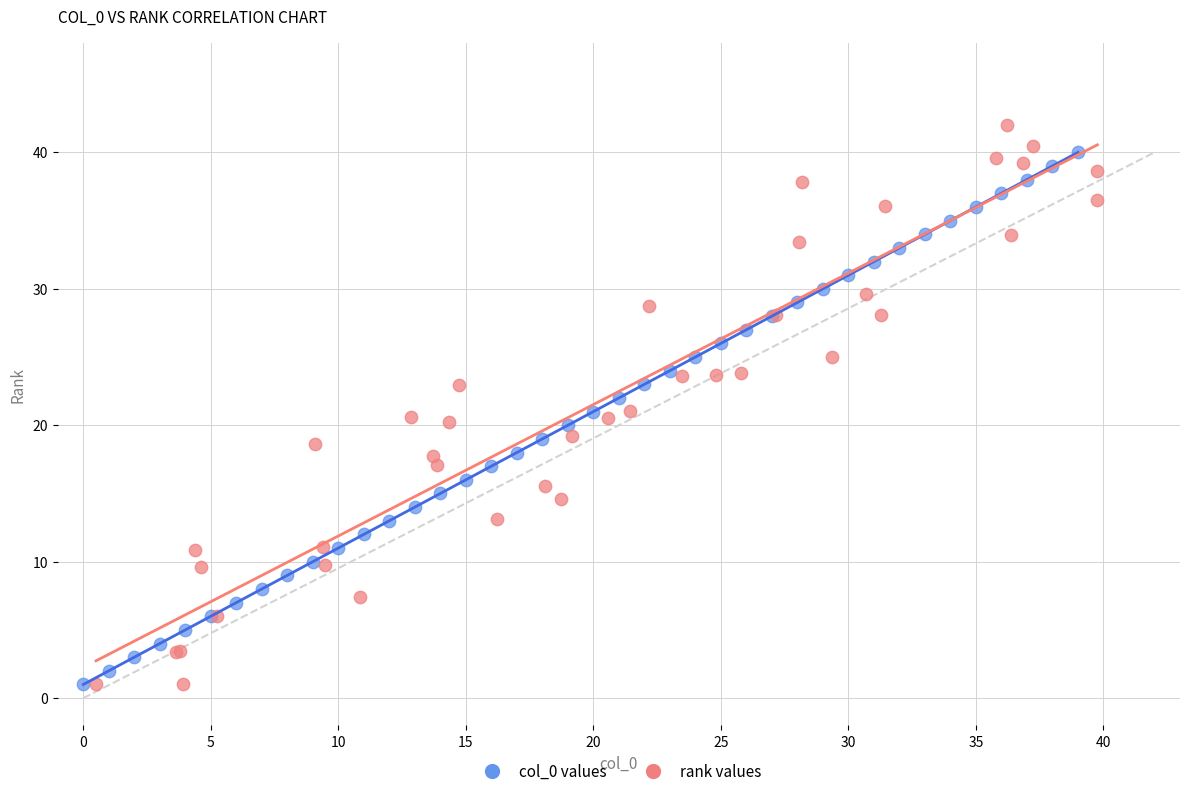

Which series has the largest Y range (max minus min)?

rank values